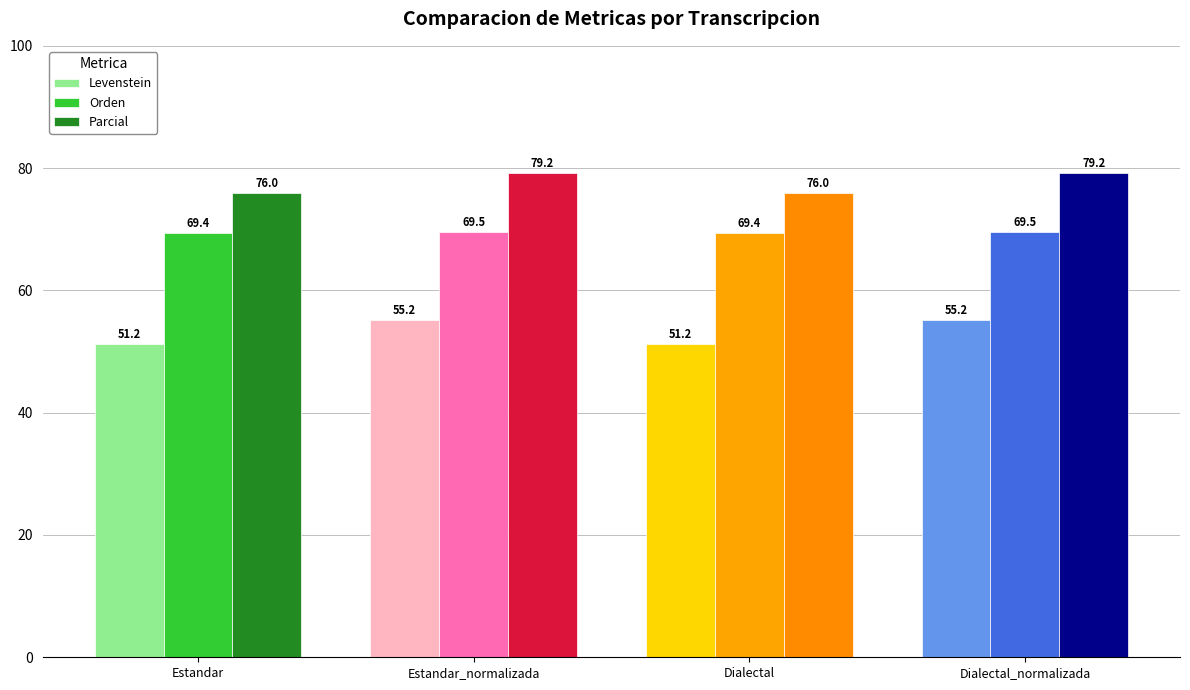

What position from the left is Estandar_normalizada?

2